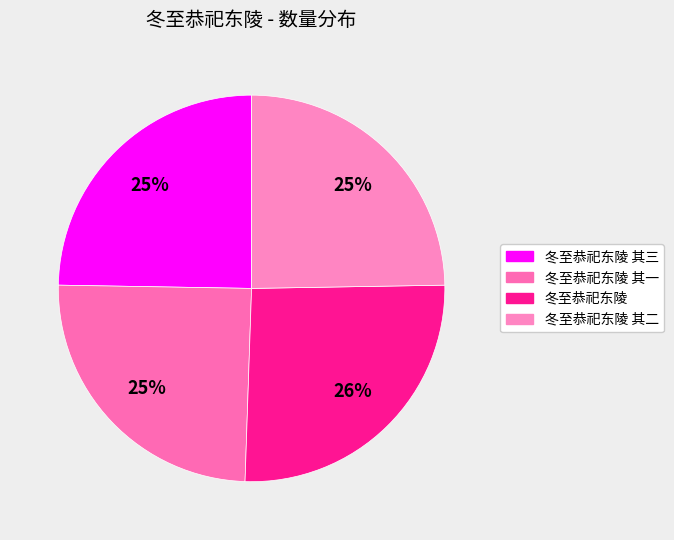

How many segments does this pie chart have?

4